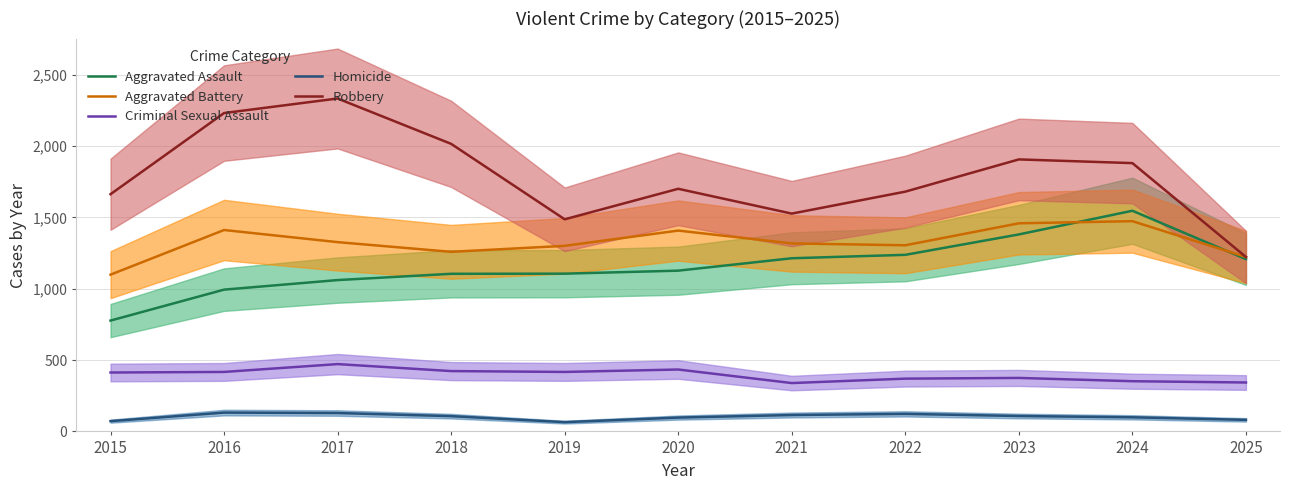

What is the value of the Aggravated Assault point at the 1st from the left?

777